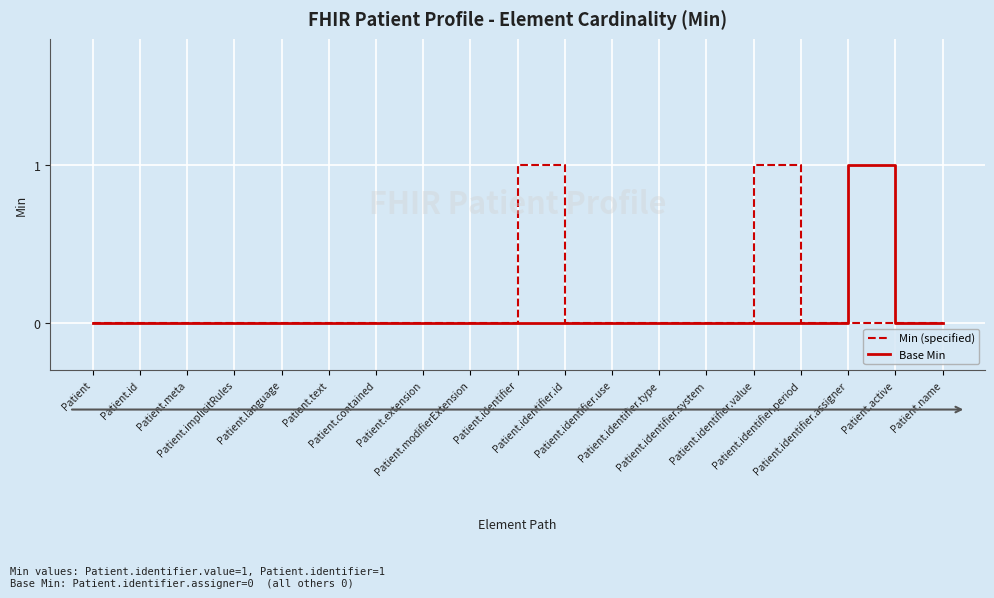

Does the chart have visible grid lines?

Yes